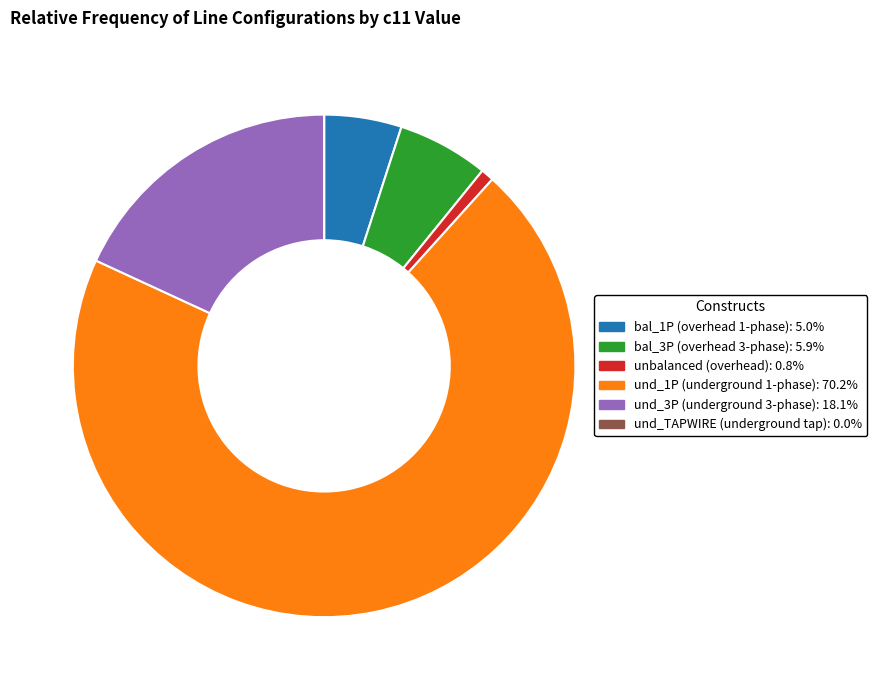

Is there a majority slice in this chart?

Yes